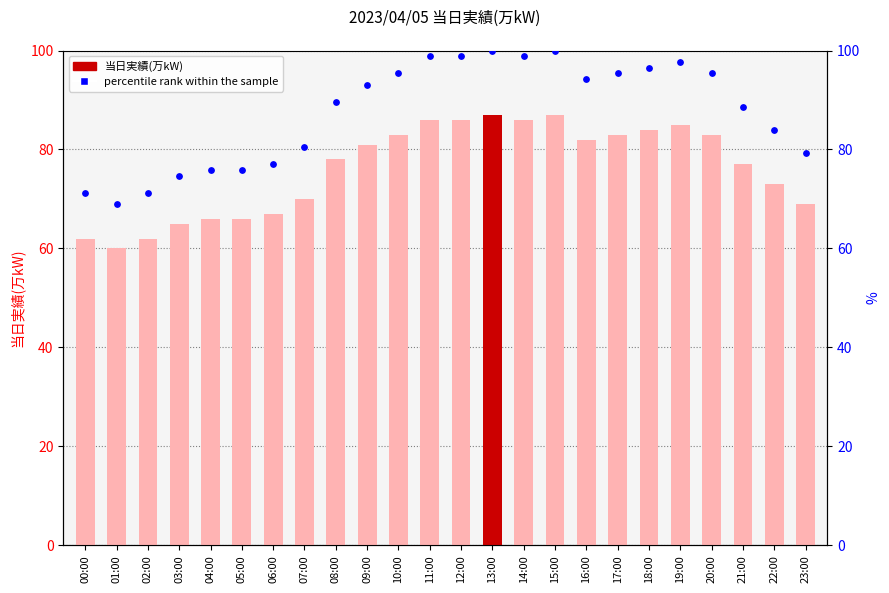

Which series contains the highest Y value?

percentile rank within the sample